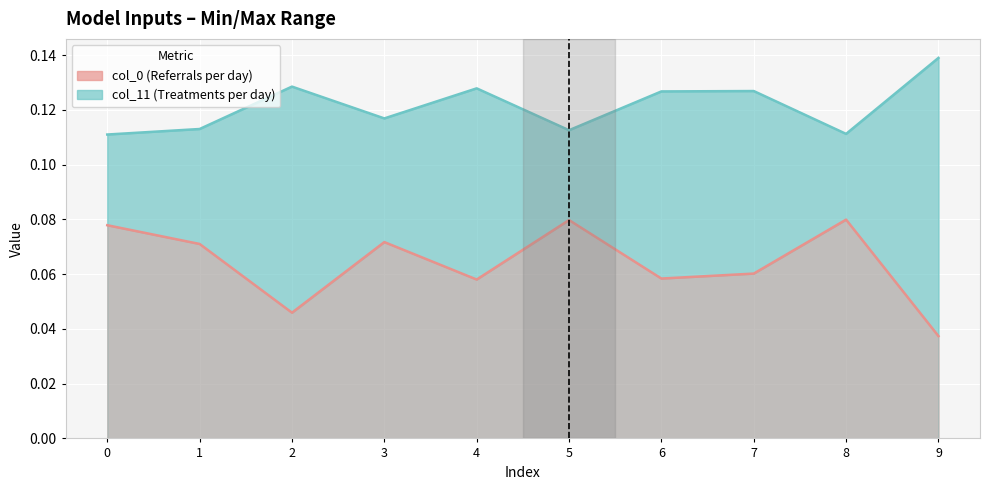

At which category does col_11 line reach its first local peak?

2